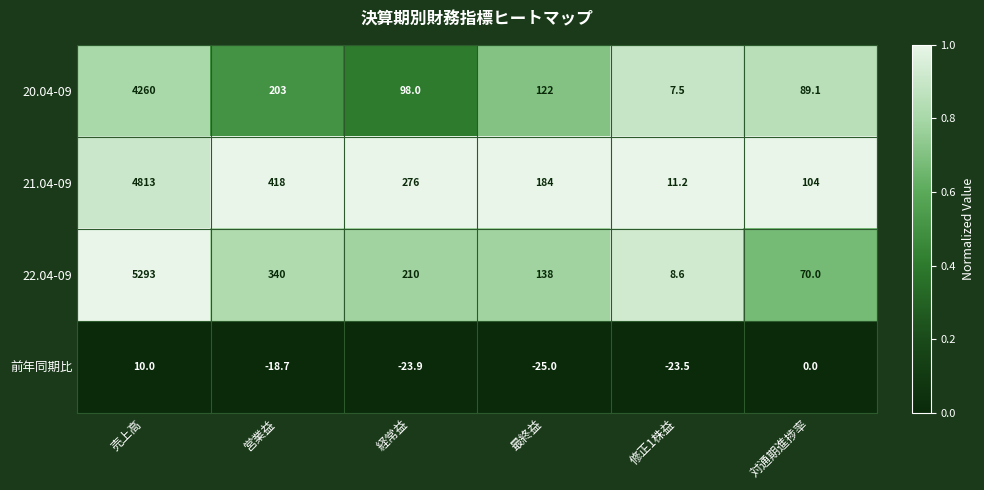

At which category does the chart reach its minimum across all series?

最終益